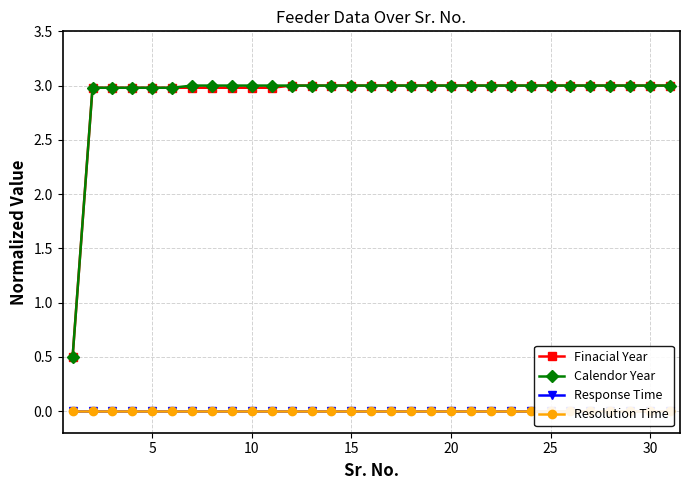

Does the chart have visible grid lines?

Yes